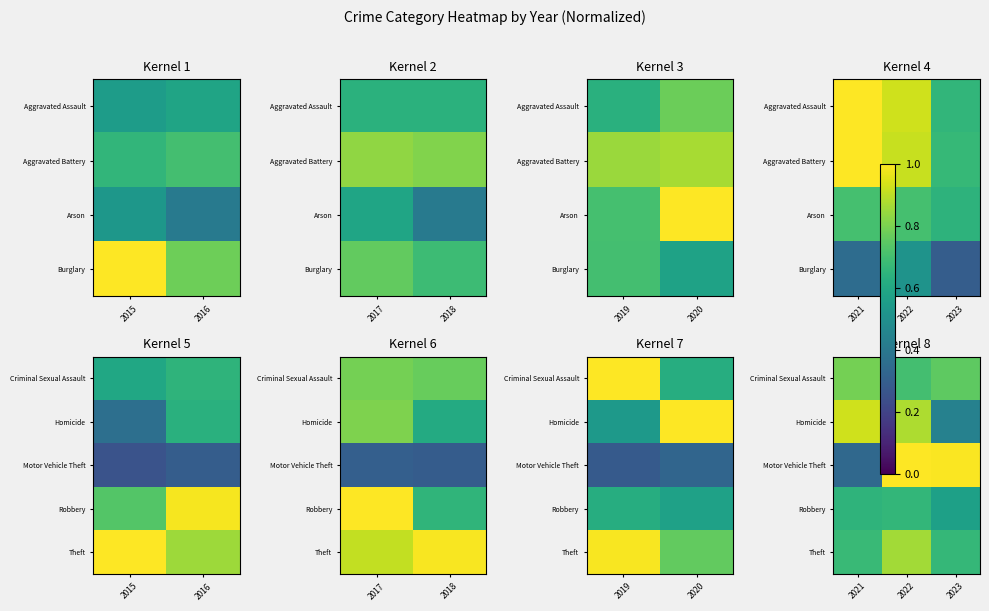

What is the minimum value shown in the chart?

0.3